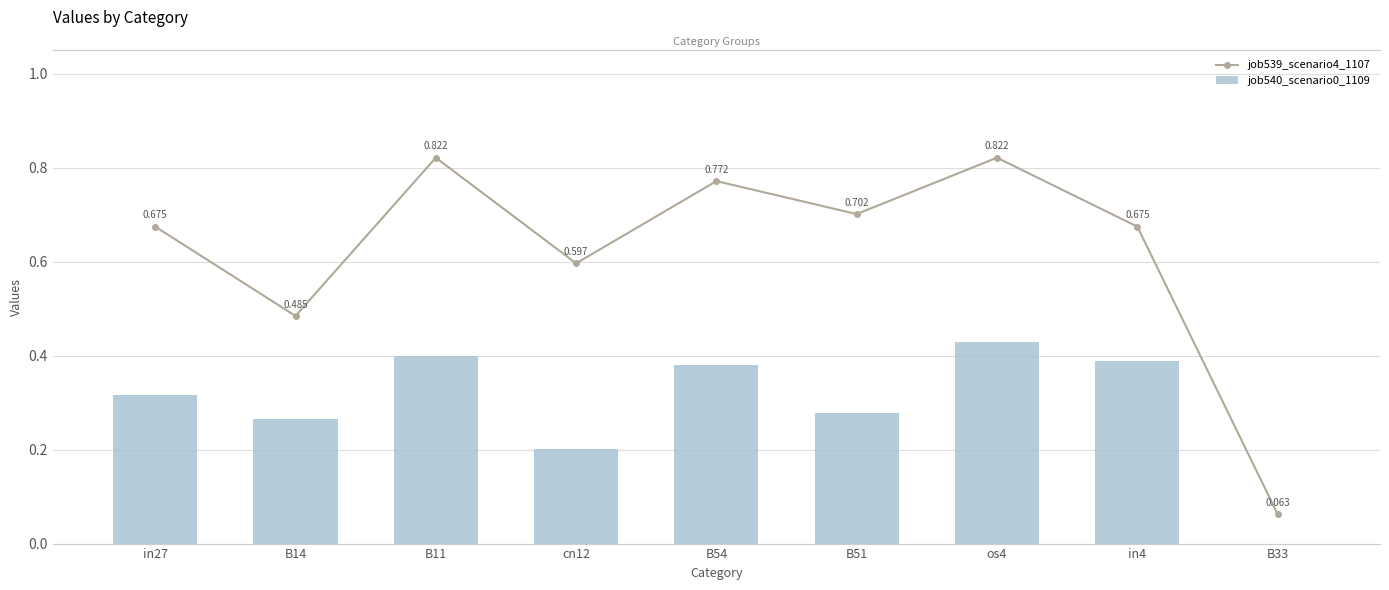

What is the sum of the job540_scenario0_1109 values at B51 and B54?

0.7